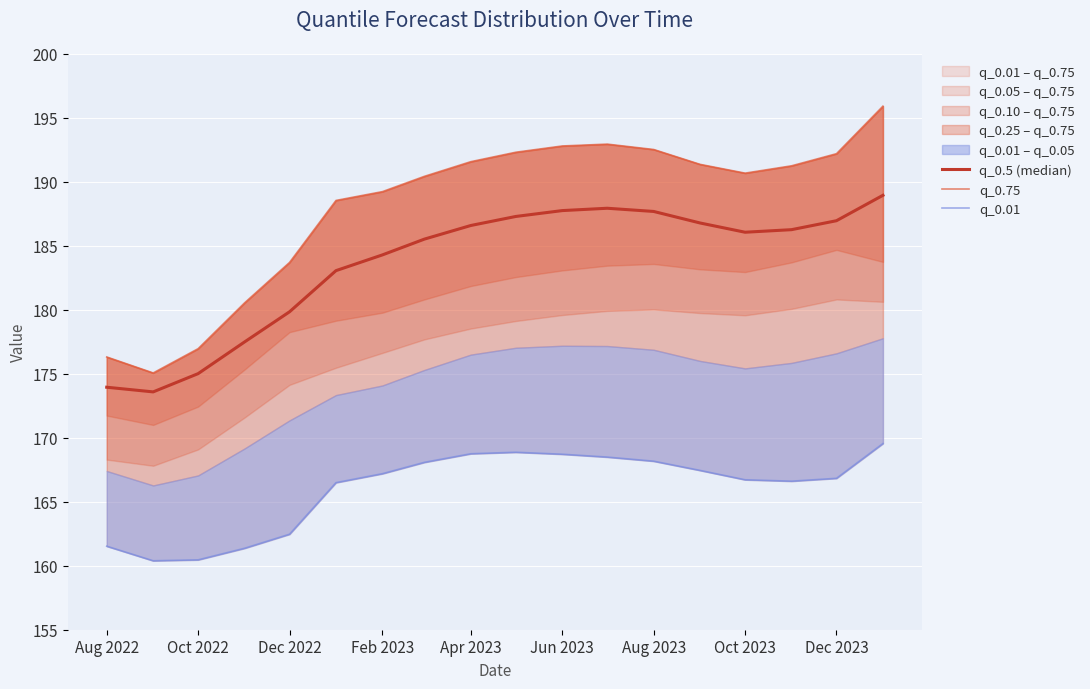

What is the sum of all q_0.5 (median) values?

3305.0